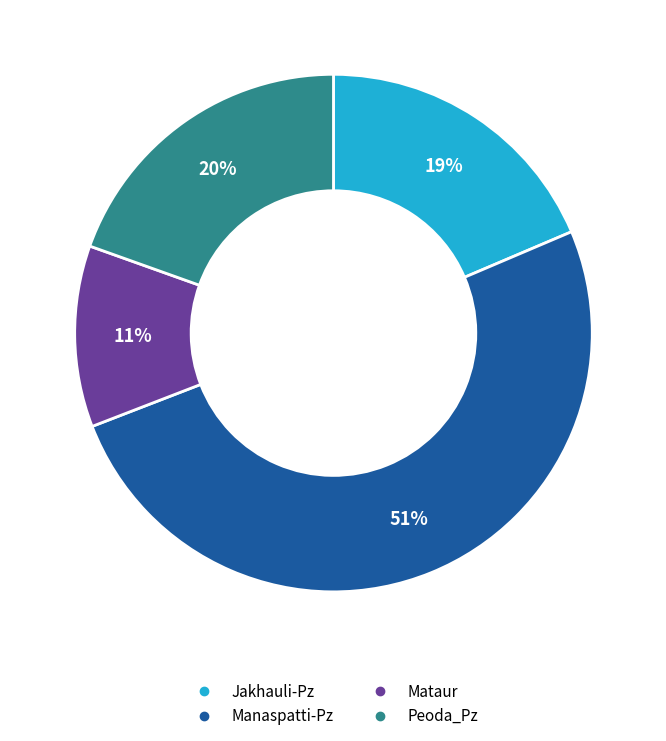

Between Jakhauli-Pz and Peoda_Pz, which is larger?

Peoda_Pz